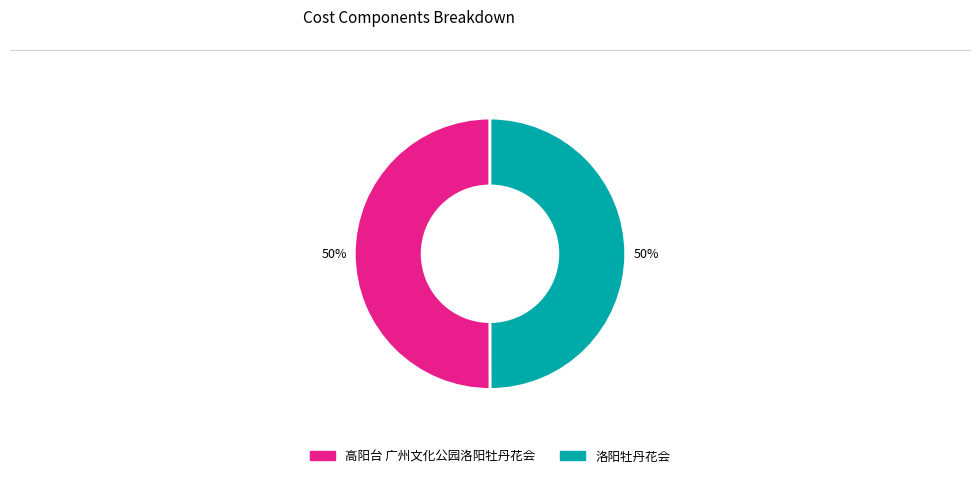

True or false: 高阳台 广州文化公园洛阳牡丹花会 accounts for 50% of the total.

True